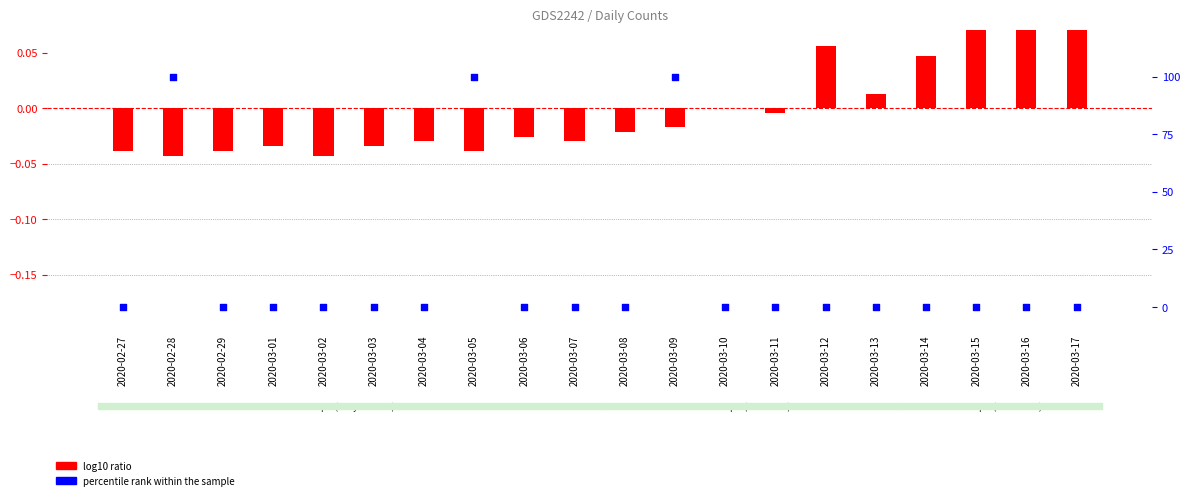

Which series reaches the minimum Y coordinate?

log10 ratio